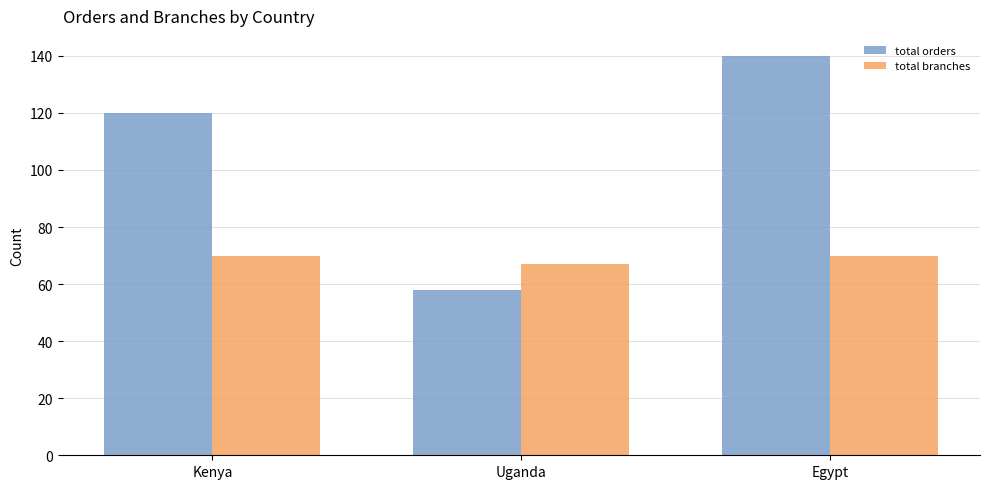

How many data points does each series have?

3